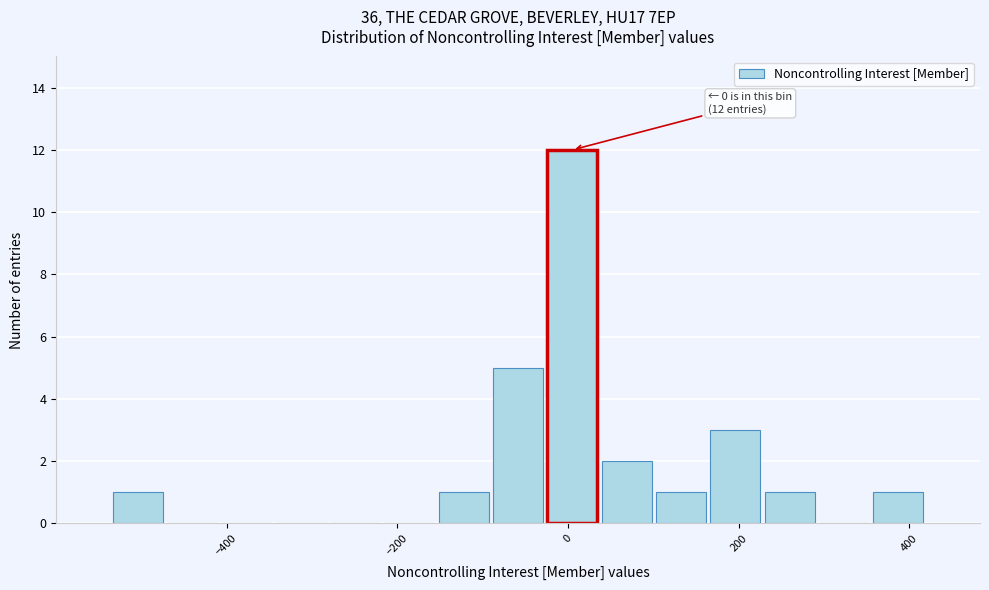

Around what value on the x-axis is the tallest bar? Give the approximate position of its centre, as read against the axis.

0